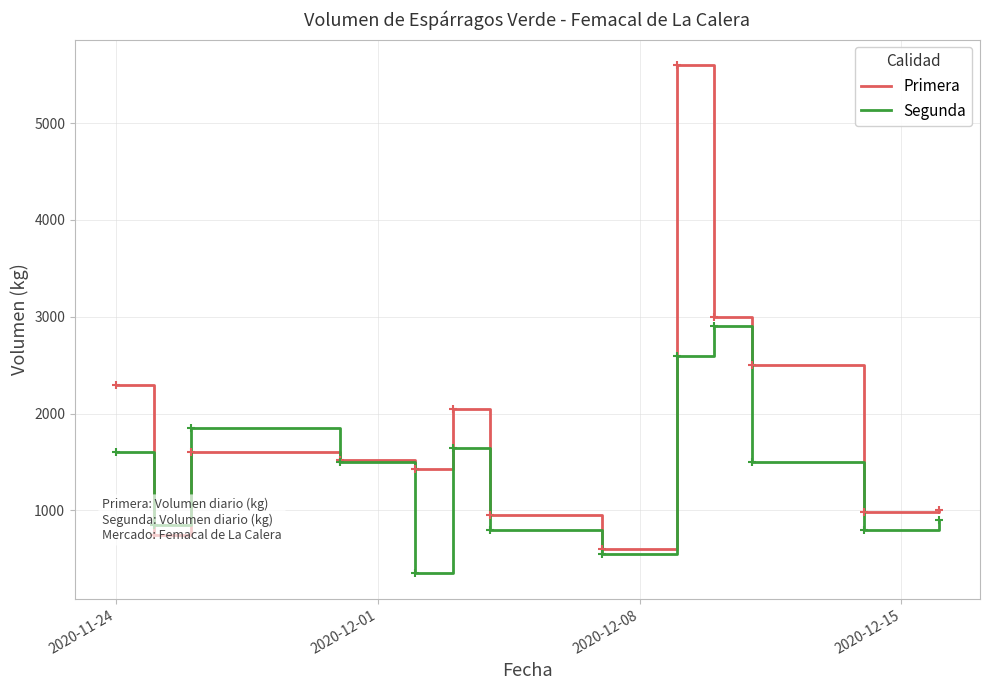

What is the greatest value displayed?

5600